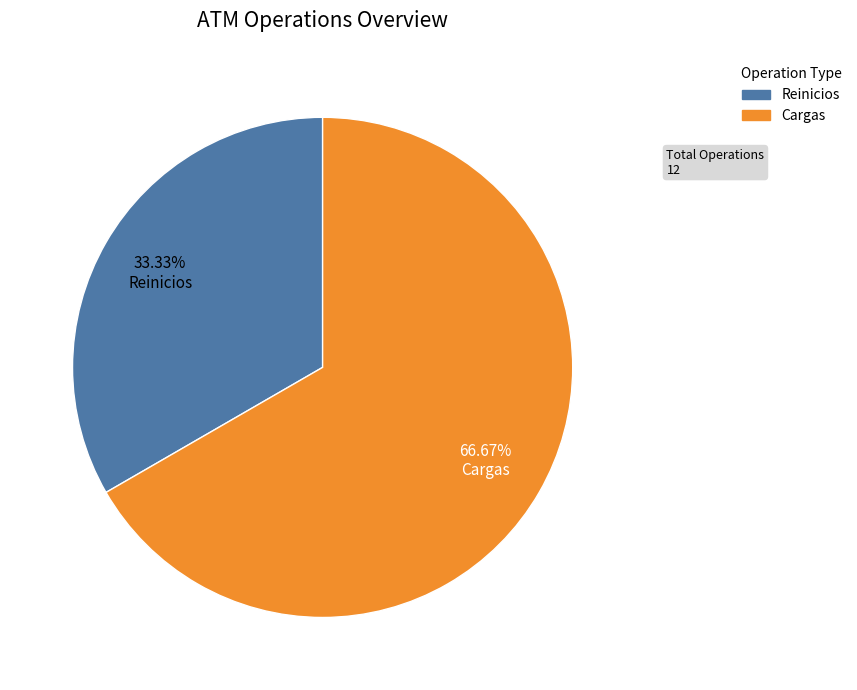

Count the number of slices in the pie.

2